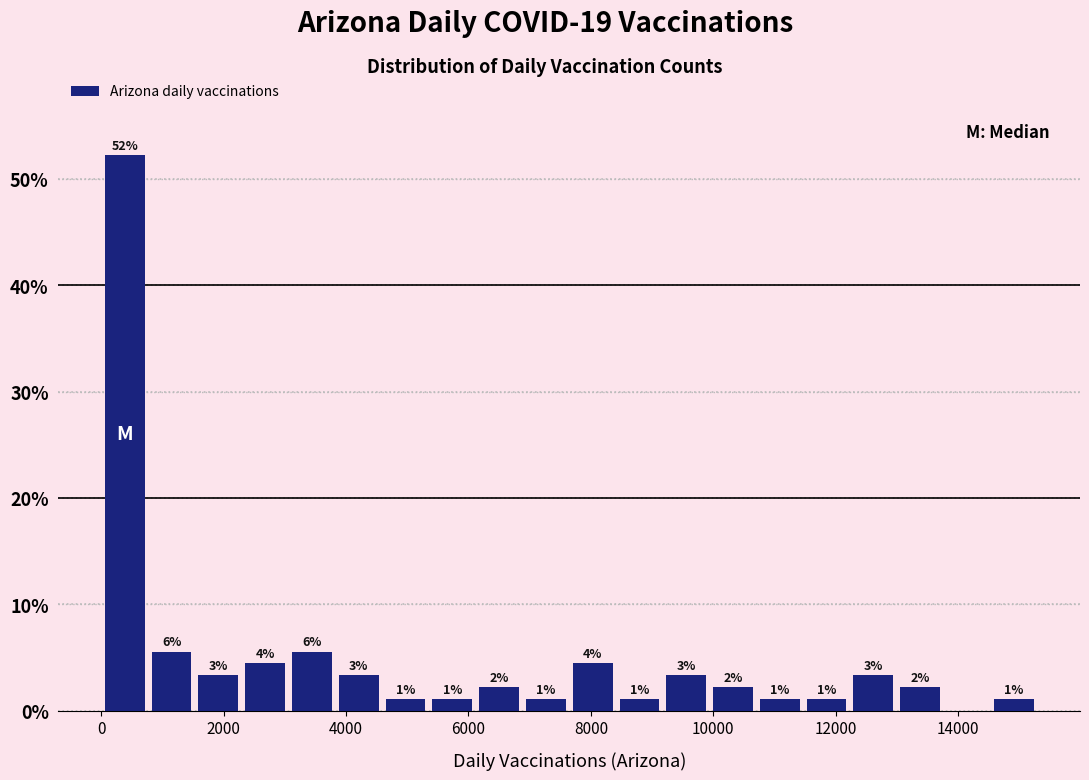

Around what value on the x-axis is the tallest bar? Give the approximate position of its centre, as read against the axis.

400